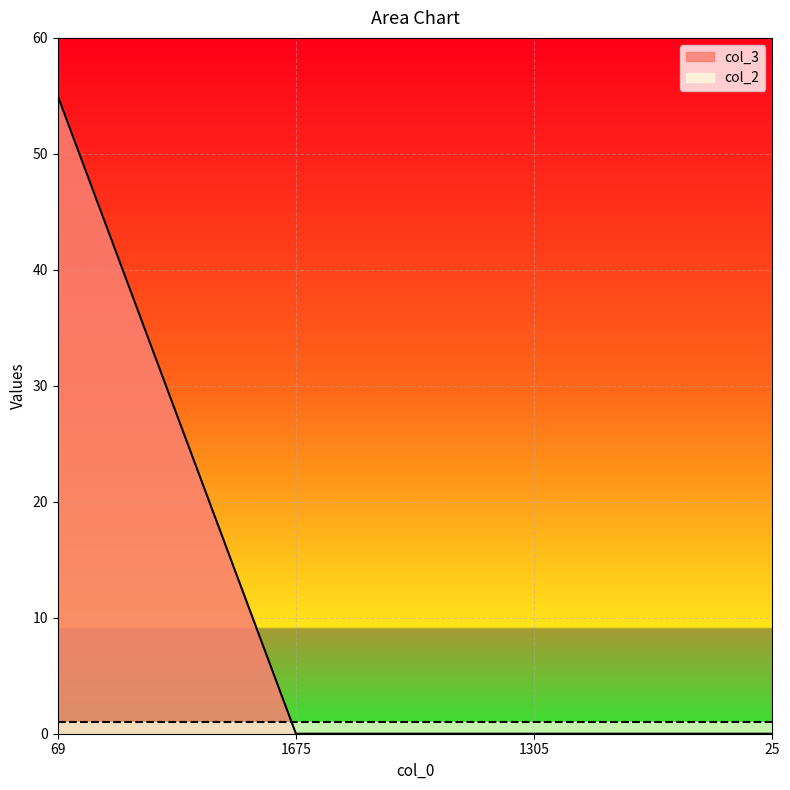

Between 69 and 1675, which is larger?

69